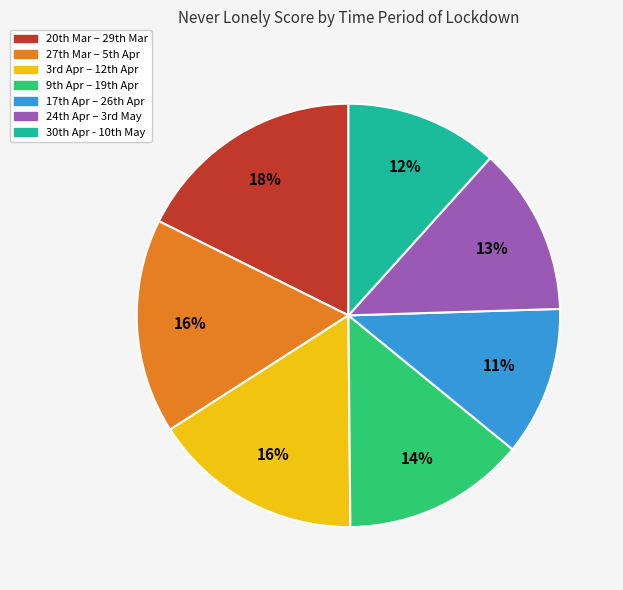

To the nearest percent, what is the average slice percentage?

14%